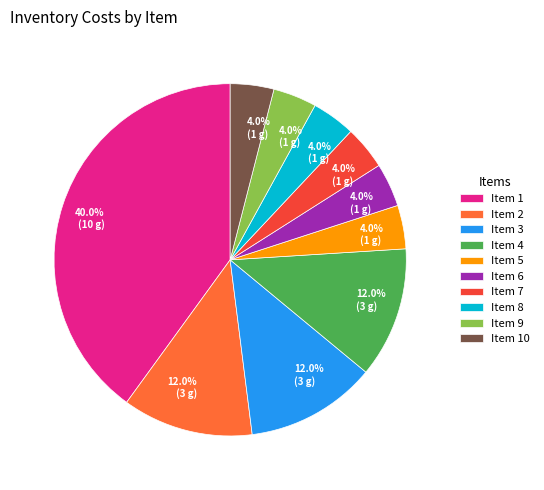

How many segments does this pie chart have?

10